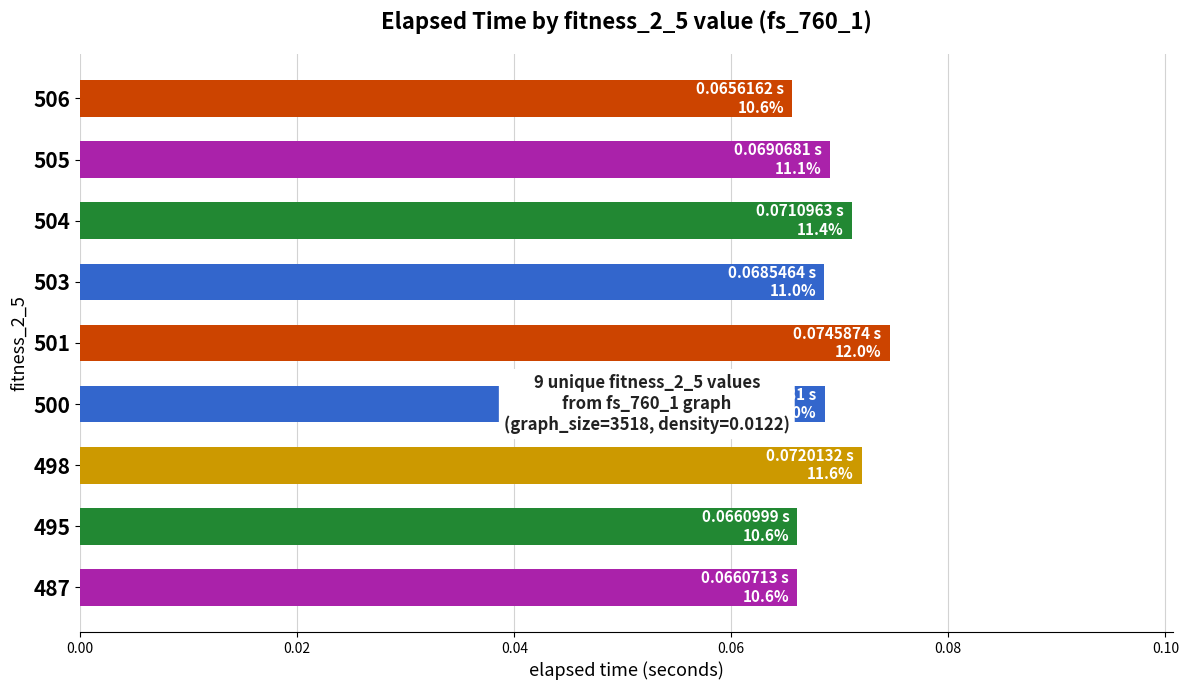

Between 503 and 498, which is larger?

498